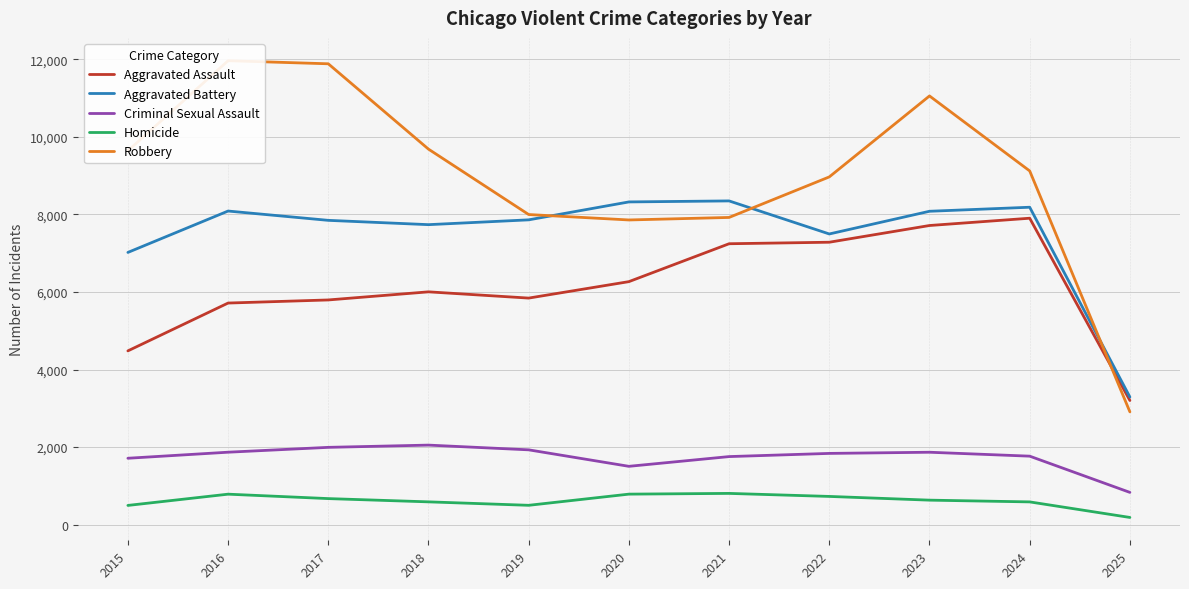

Reading left to right, extract all data points from this chart.

Aggravated Assault: 2015=4480	2016=5713	2017=5793	2018=6002	2019=5841	2020=6265	2021=7242	2022=7281	2023=7712	2024=7900	2025=3201
Aggravated Battery: 2015=7018	2016=8085	2017=7845	2018=7734	2019=7858	2020=8320	2021=8346	2022=7494	2023=8079	2024=8183	2025=3290
Criminal Sexual Assault: 2015=1712	2016=1868	2017=1993	2018=2051	2019=1929	2020=1504	2021=1755	2022=1837	2023=1867	2024=1766	2025=832
Homicide: 2015=496	2016=786	2017=672	2018=588	2019=499	2020=787	2021=806	2022=728	2023=632	2024=587	2025=186
Robbery: 2015=9638	2016=11960	2017=11881	2018=9681	2019=7995	2020=7855	2021=7920	2022=8965	2023=11052	2024=9119	2025=2908